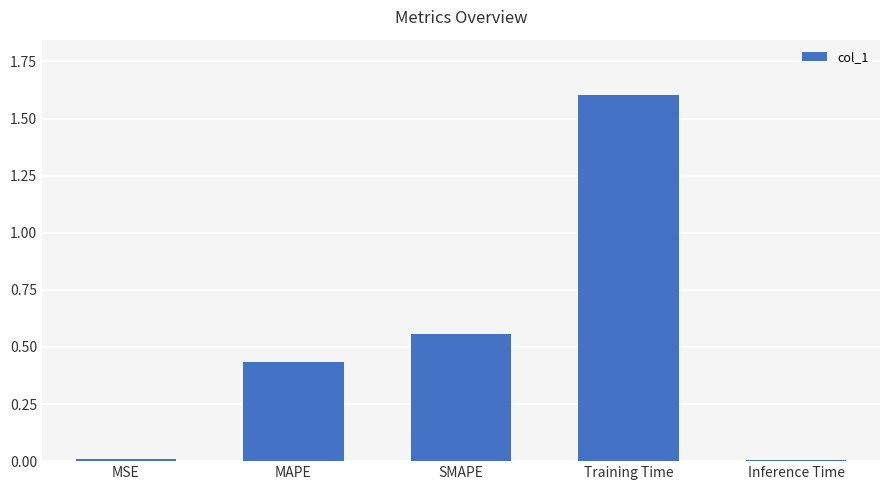

Which label corresponds to the largest value in the chart?

Training Time